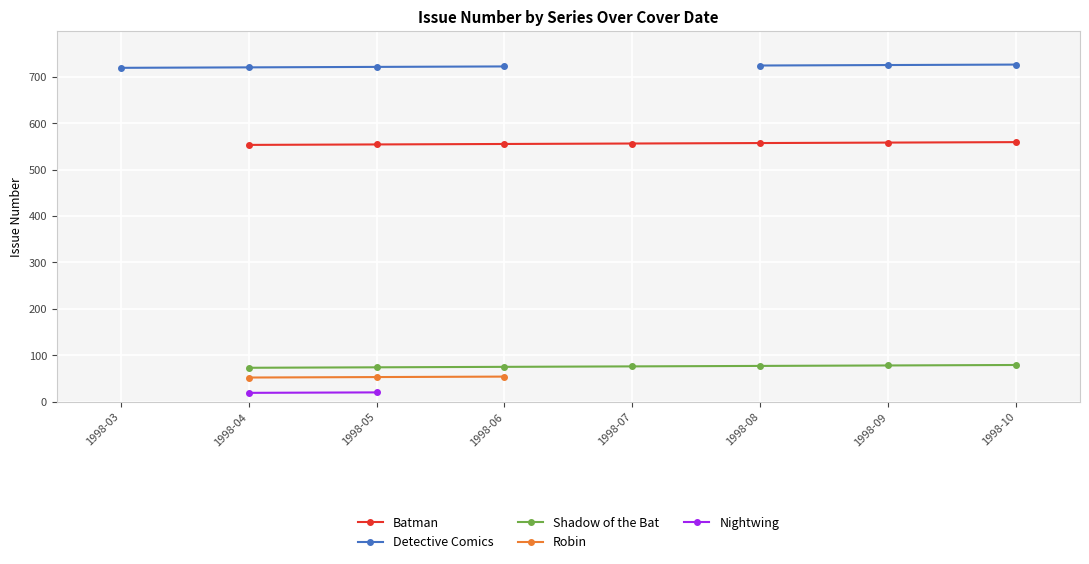

True or false: Robin has more than 2 interior local peaks.

False